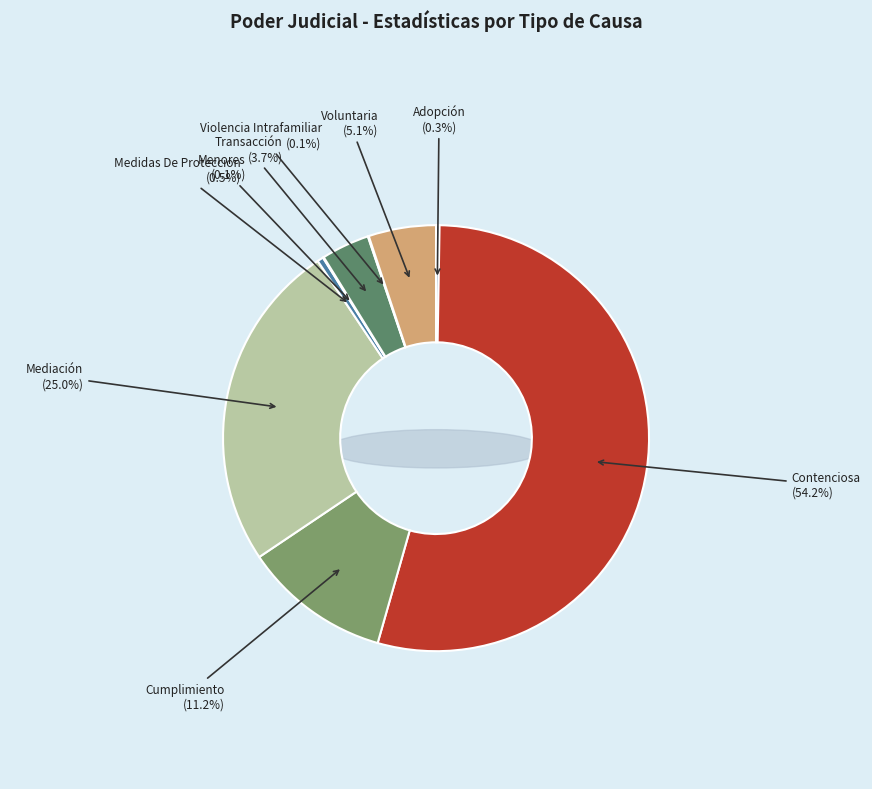

True or false: Adopción accounts for 1% of the total.

False